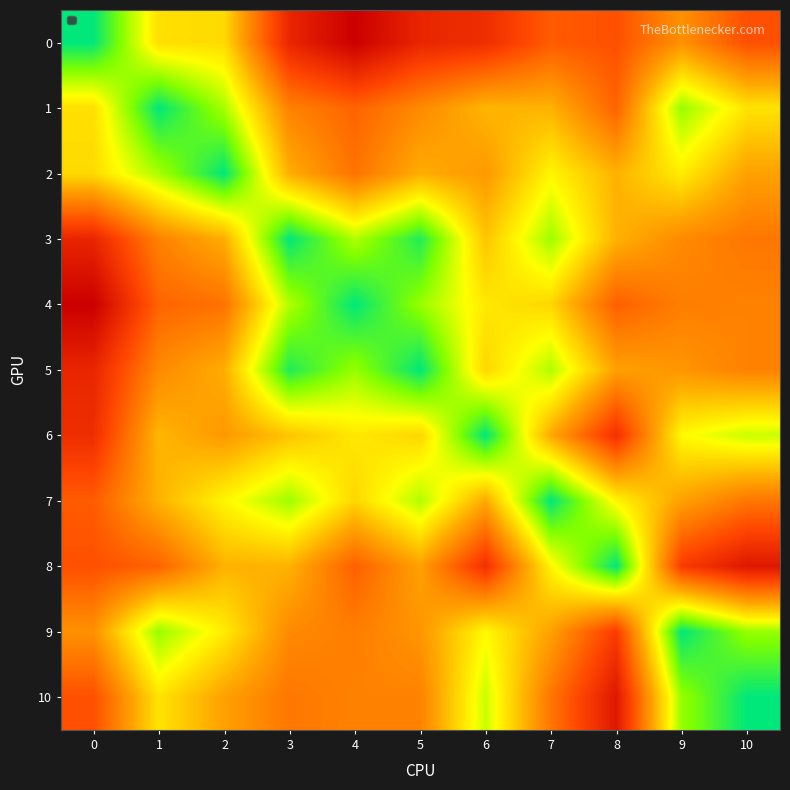

What is the maximum value shown in the chart?

100